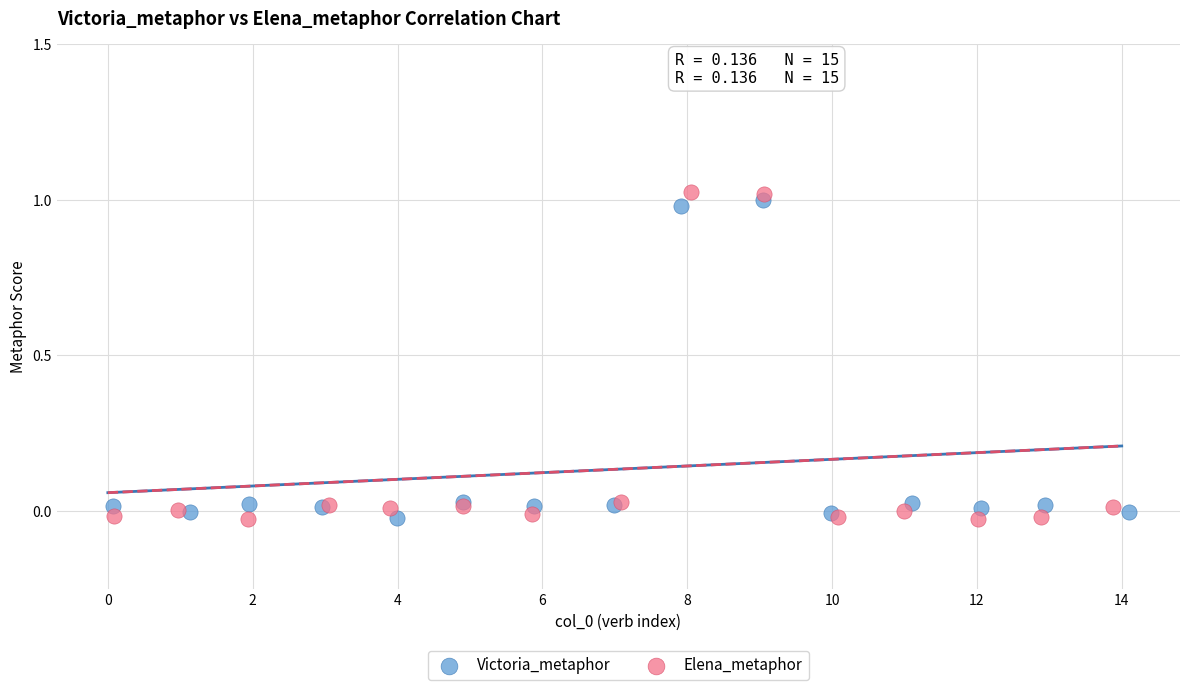

Which series has the widest spread of Y values?

Elena_metaphor